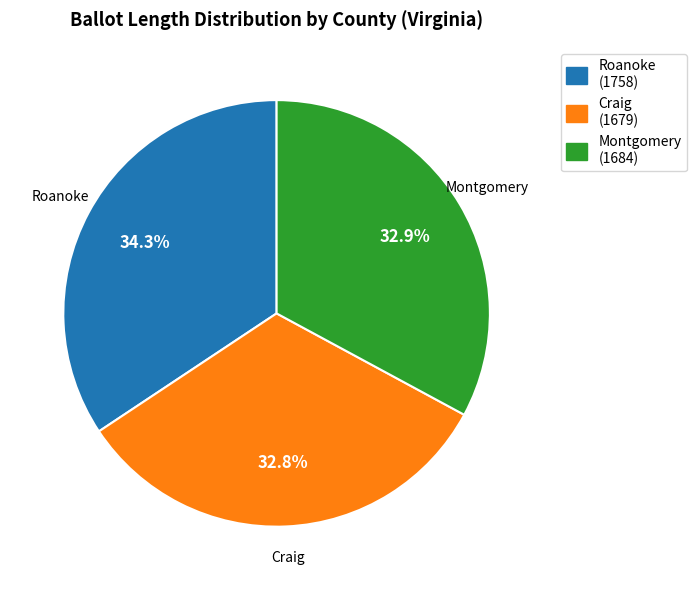

Which category has the biggest portion of the pie?

Roanoke